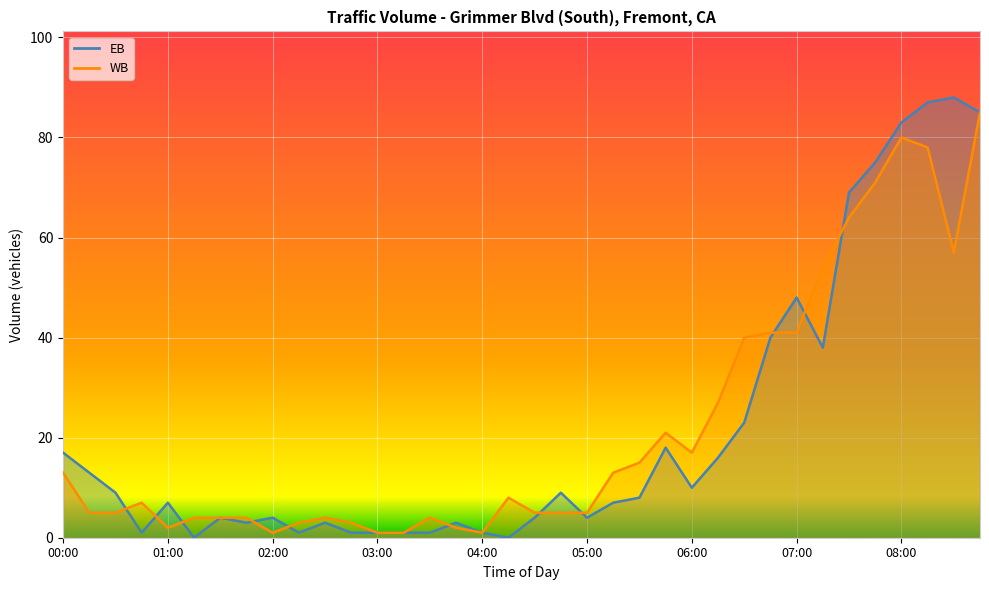

Between 01:45 and 06:00, which is larger?

06:00